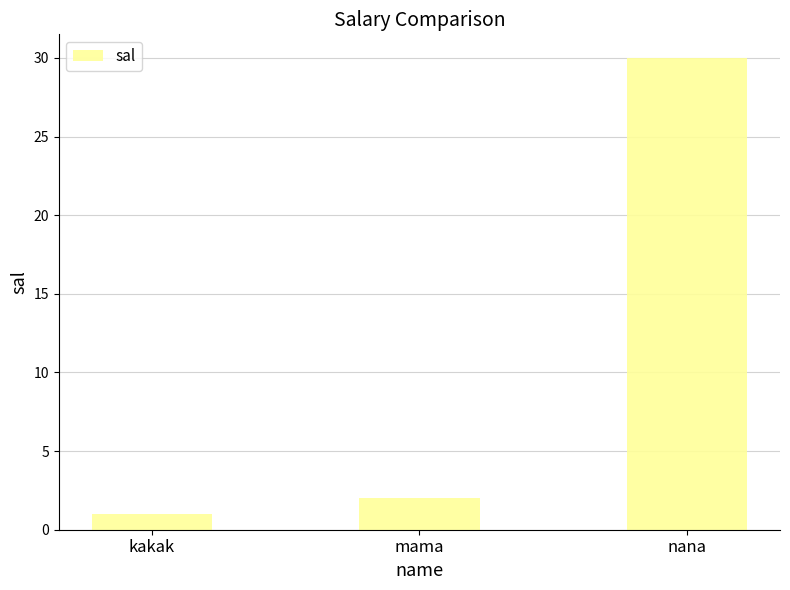

What is the label of the 1st bar from the right?

nana